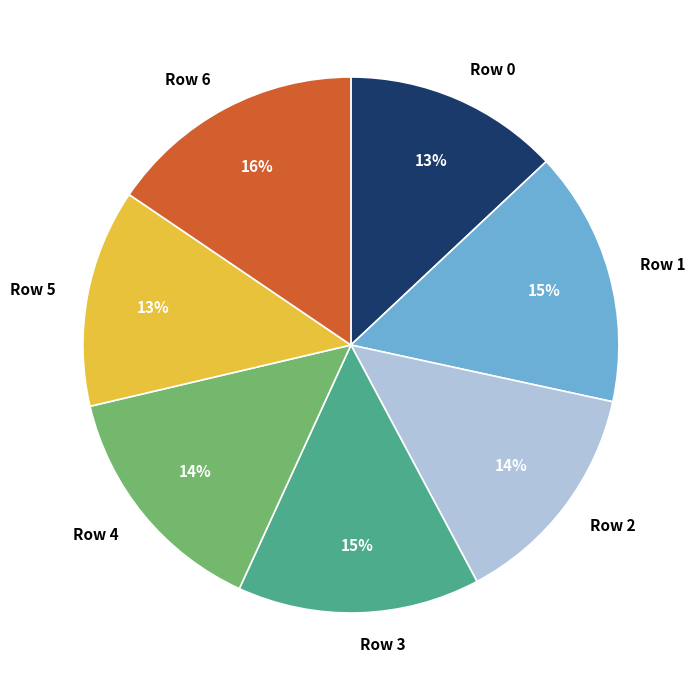

To the nearest percent, what is the difference between the largest and smallest slice percentages?

3%